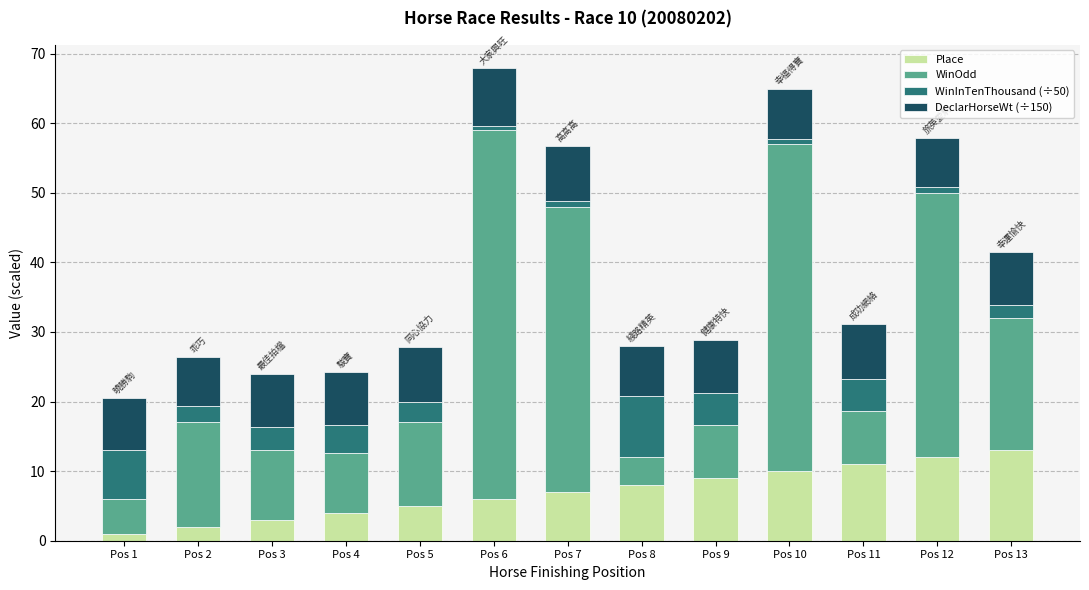

What is the difference between the maximum and second lowest values in the Place series?

11.0